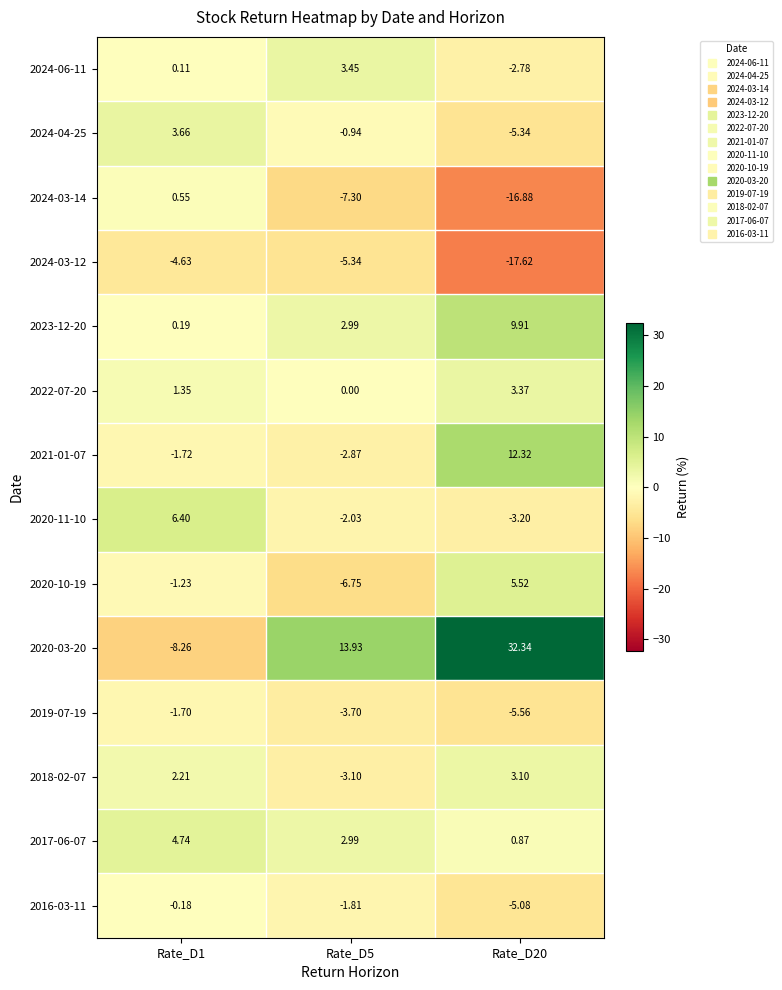

How many values in the 2019-07-19 series are below -3?

2